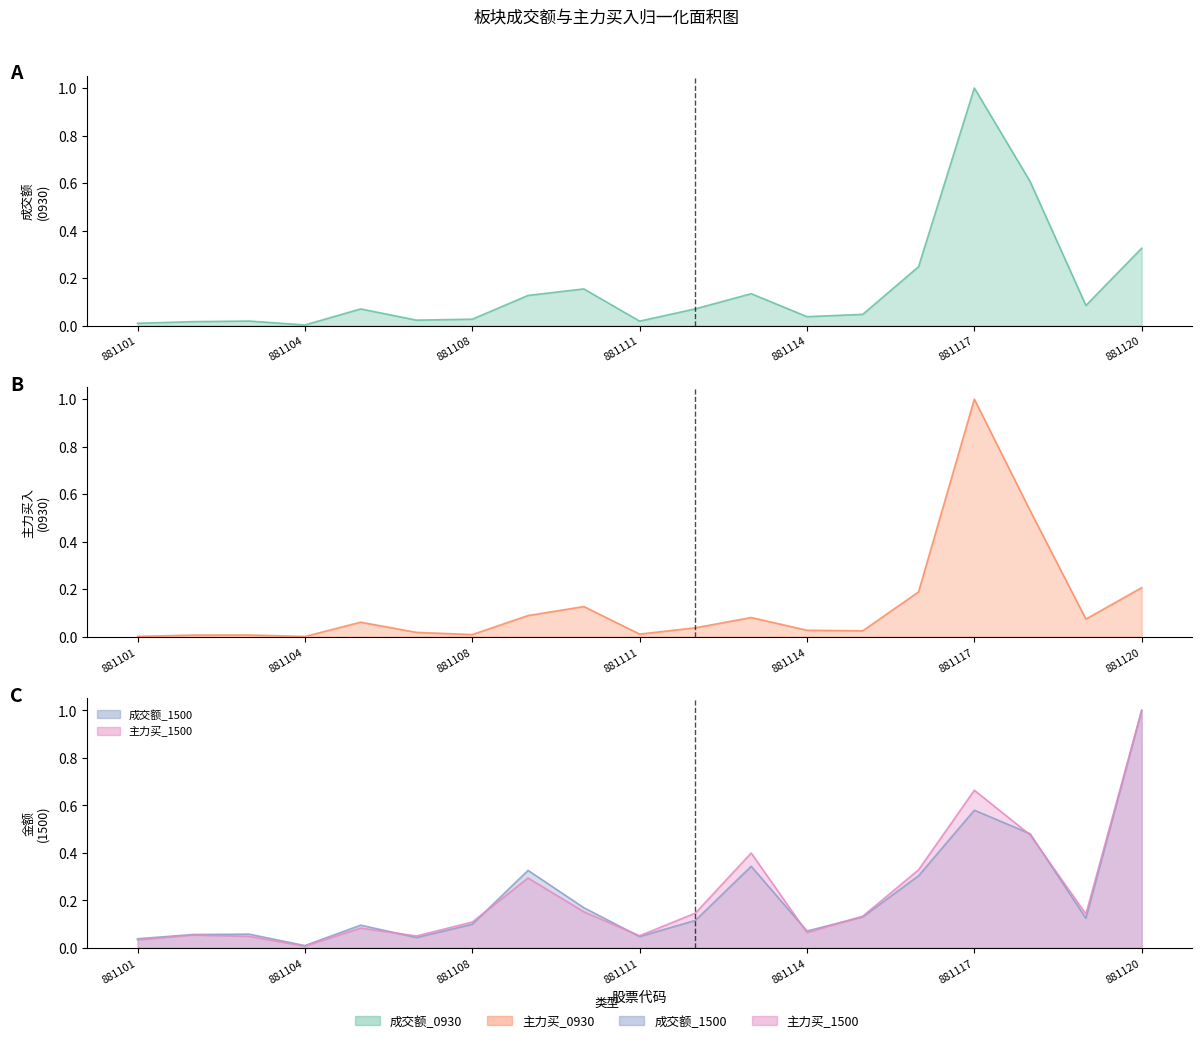

Reading right to left, list all the values displayed in this chart.

成交额_0930: 0.3	0.1	0.6	1.0	0.2	0.0	0.0	0.1	0.1	0.0	0.2	0.1	0.0	0.0	0.1	0.0	0.0	0.0	0.0
主力买_0930: 0.2	0.1	0.5	1.0	0.2	0.0	0.0	0.1	0.0	0.0	0.1	0.1	0.0	0.0	0.1	0.0	0.0	0.0	0.0
成交额_1500: 1.0	0.1	0.5	0.6	0.3	0.1	0.1	0.3	0.1	0.0	0.2	0.3	0.1	0.0	0.1	0.0	0.1	0.1	0.0
主力买_1500: 1.0	0.1	0.5	0.7	0.3	0.1	0.1	0.4	0.1	0.1	0.2	0.3	0.1	0.1	0.1	0.0	0.0	0.1	0.0